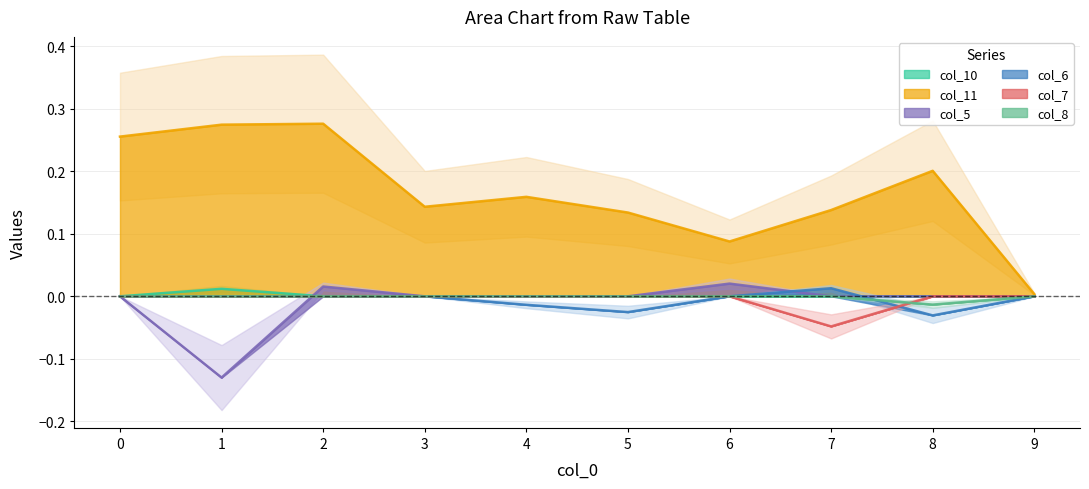

What is the total value across all series at 5?

0.1